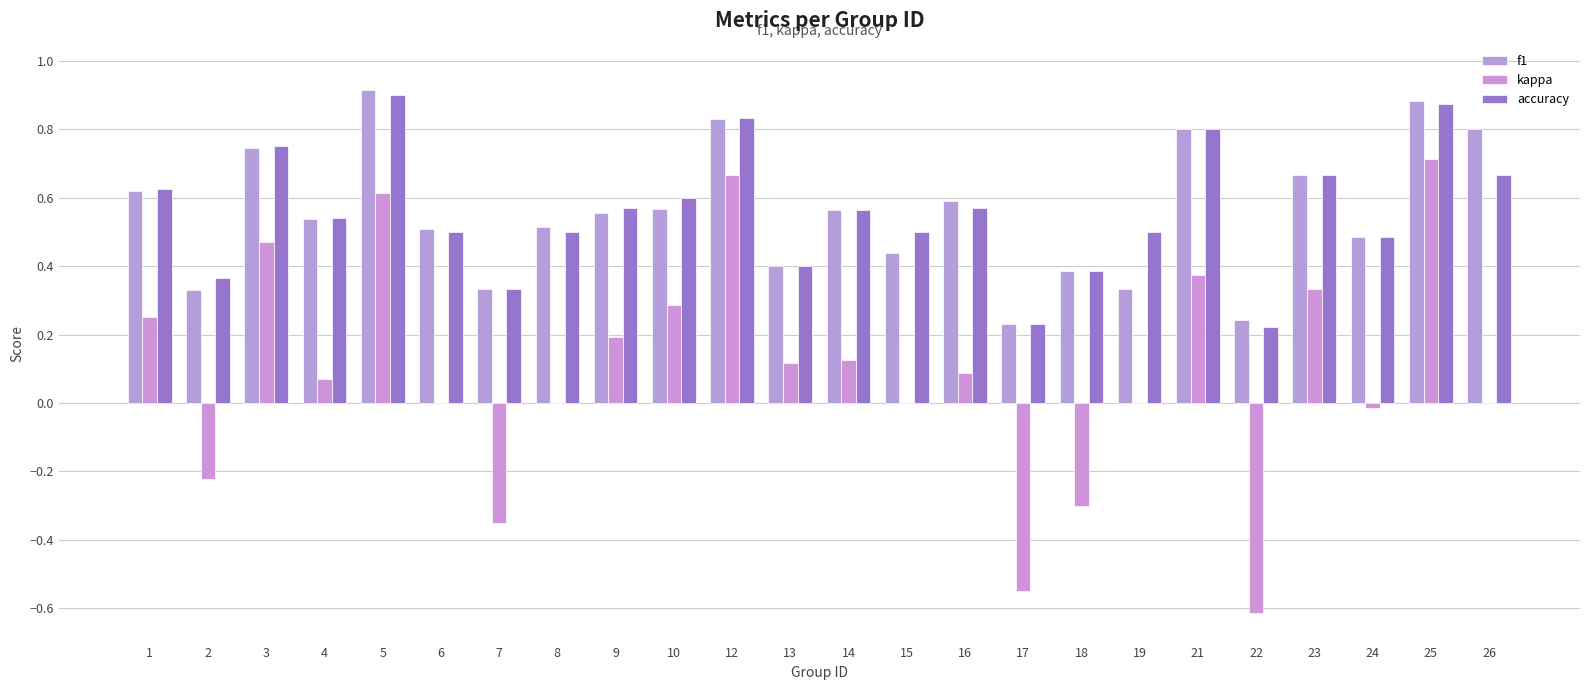

The value of kappa at 17 is -0.9. True or false?

False